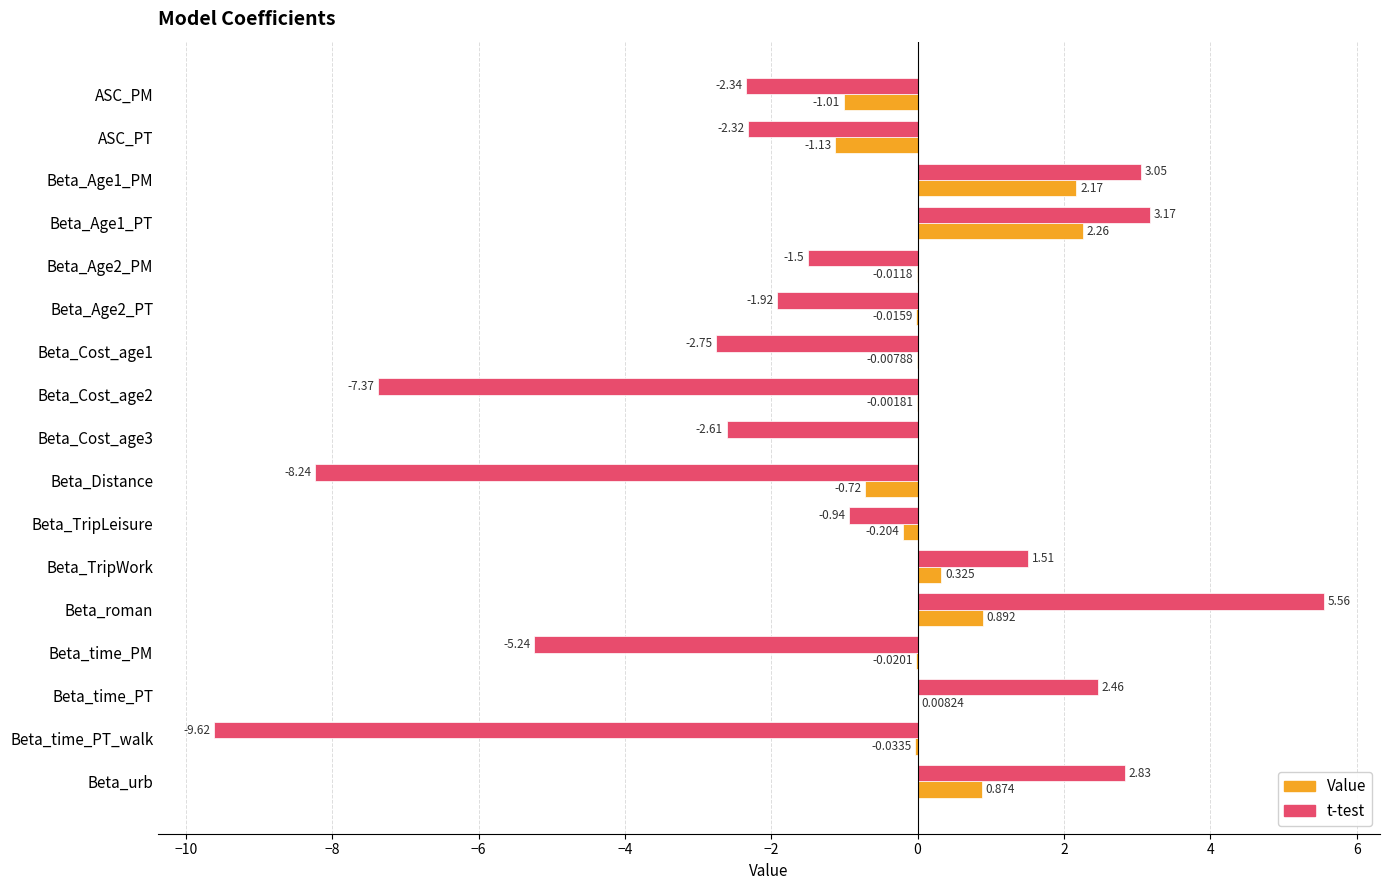

Which category has the highest value in the Value series?

Beta_Age1_PT